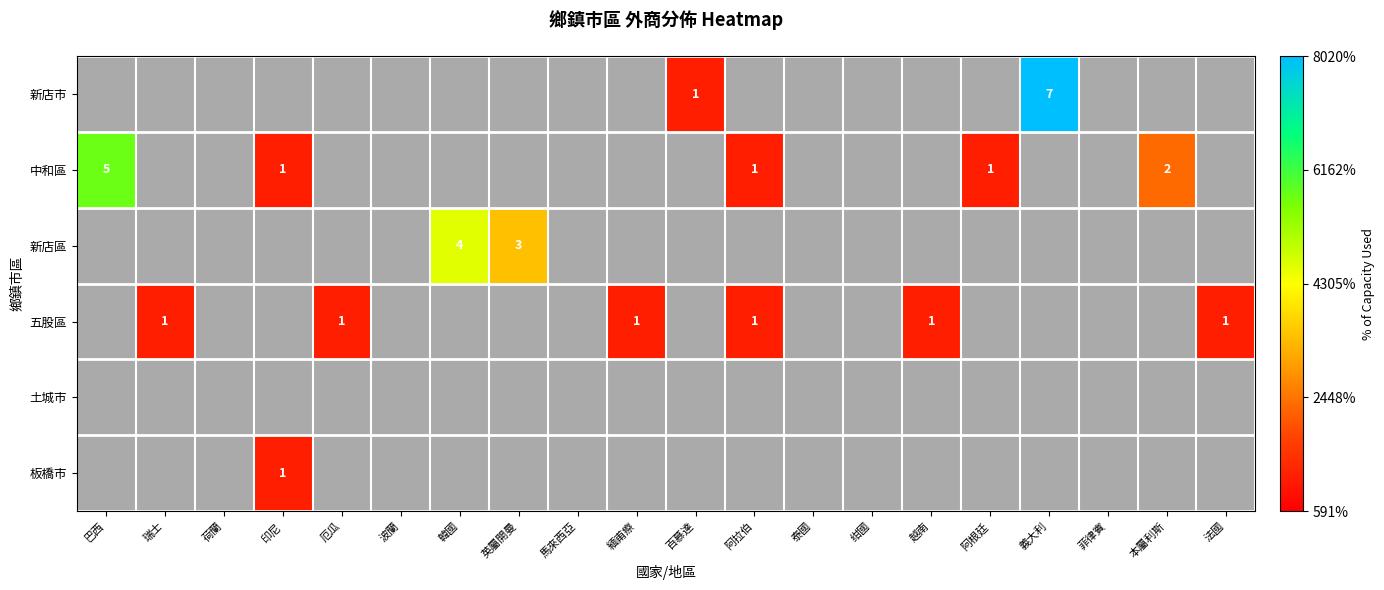

Which series has the widest spread of values?

新店市